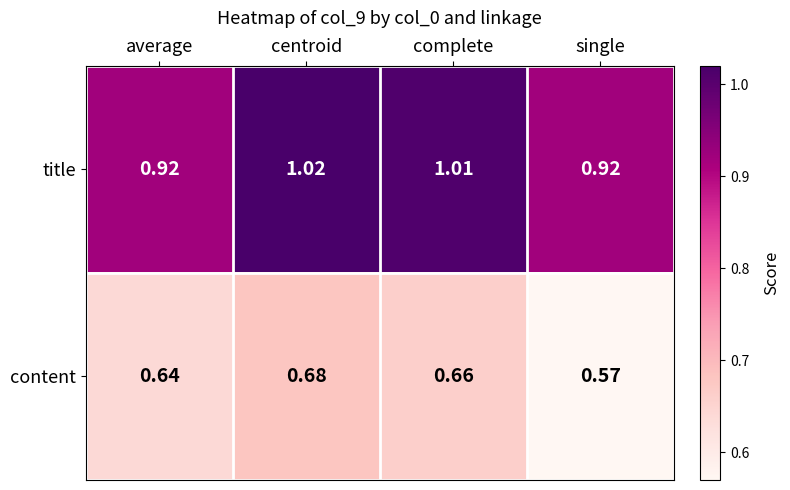

Which series has the largest total across all categories?

title